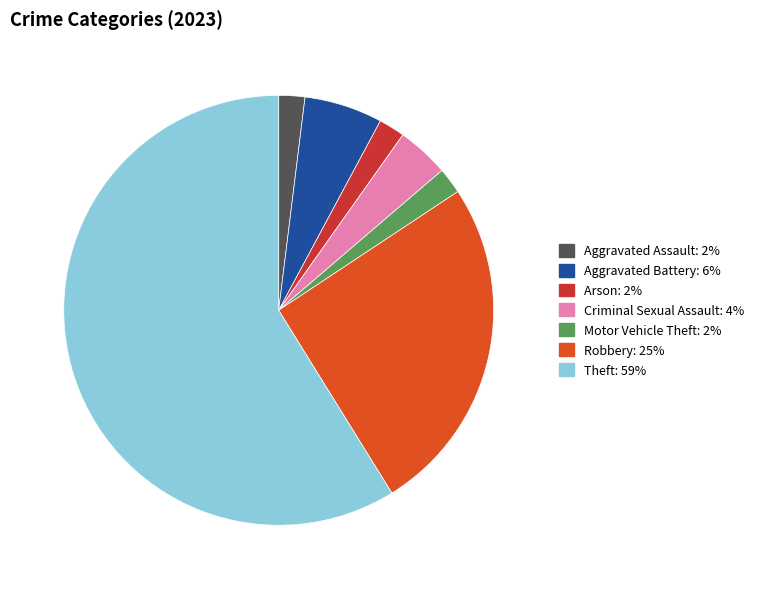

Is there any slice that represents more than half of the pie?

Yes